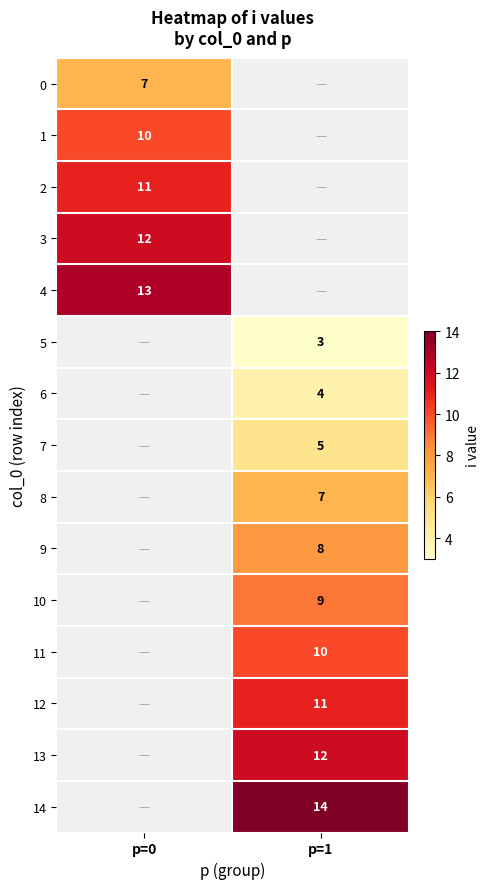

The 11 series shows 17.3 at p=1. True or false?

False